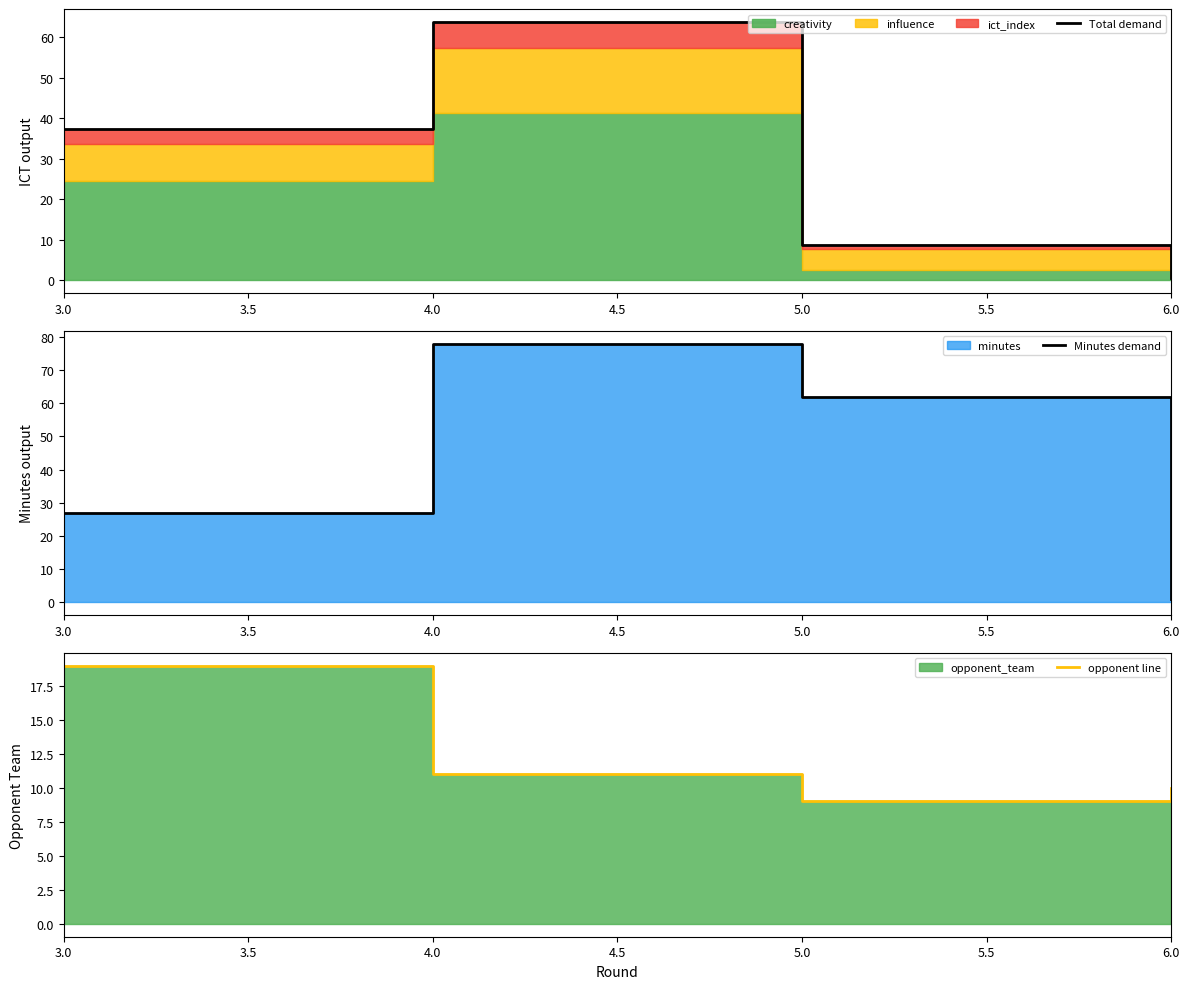

What is the label of the 4th point from the right?

3.0